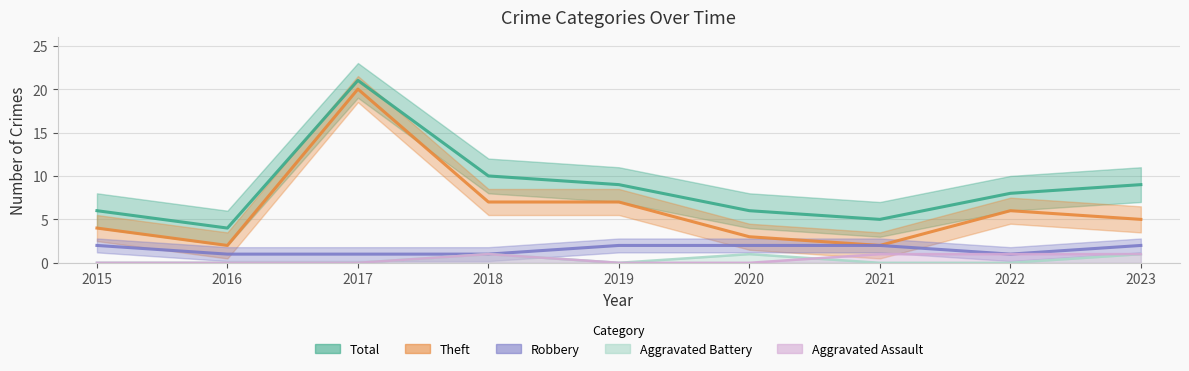

In Aggravated Assault, how many points are higher than both neighbors (excluding endpoints)?

1